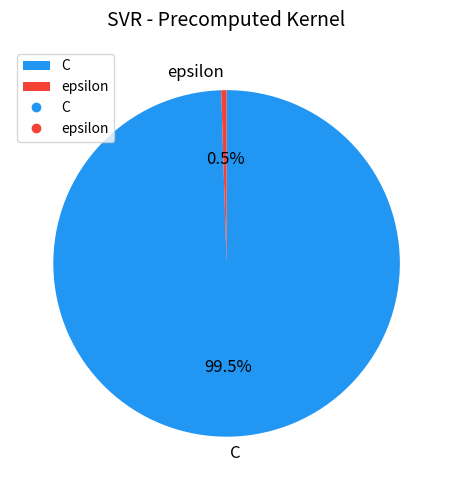

To the nearest percent, what is the average slice percentage?

50%